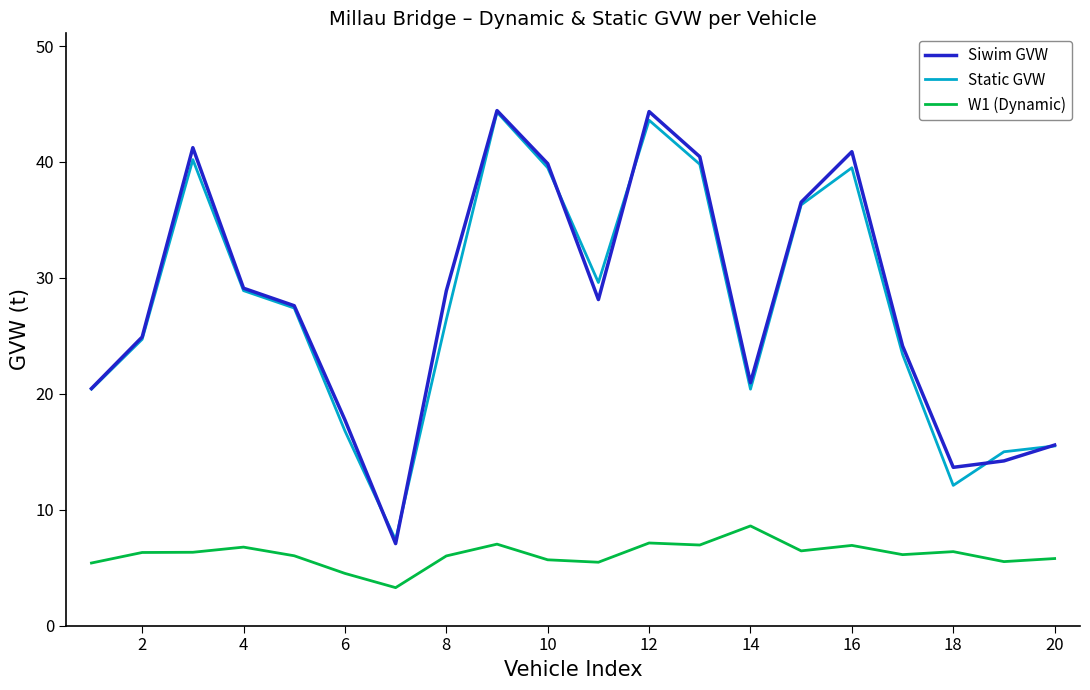

What is the difference between the second highest and minimum values in the Siwim GVW series?

37.3